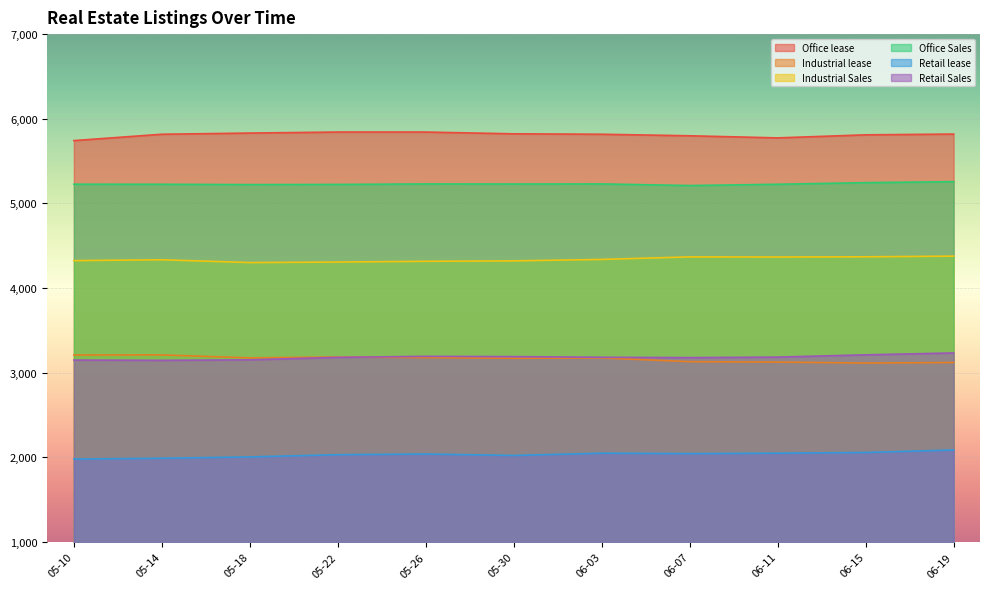

How many interior local valleys does the Industrial lease series have?

3